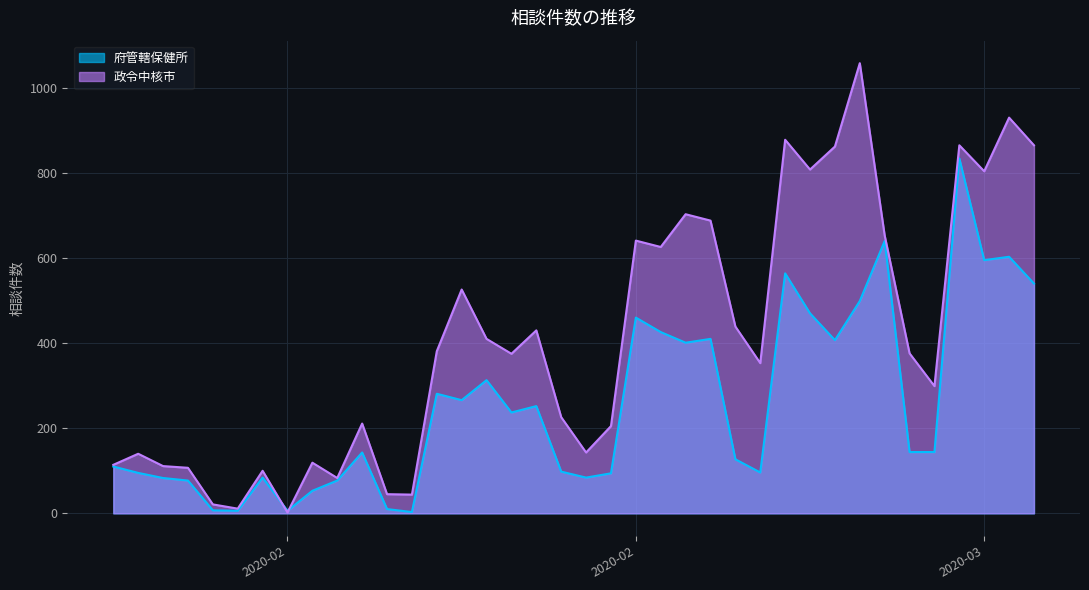

Between 2020-03-11 and 2020-02-18, which is larger?

2020-03-11